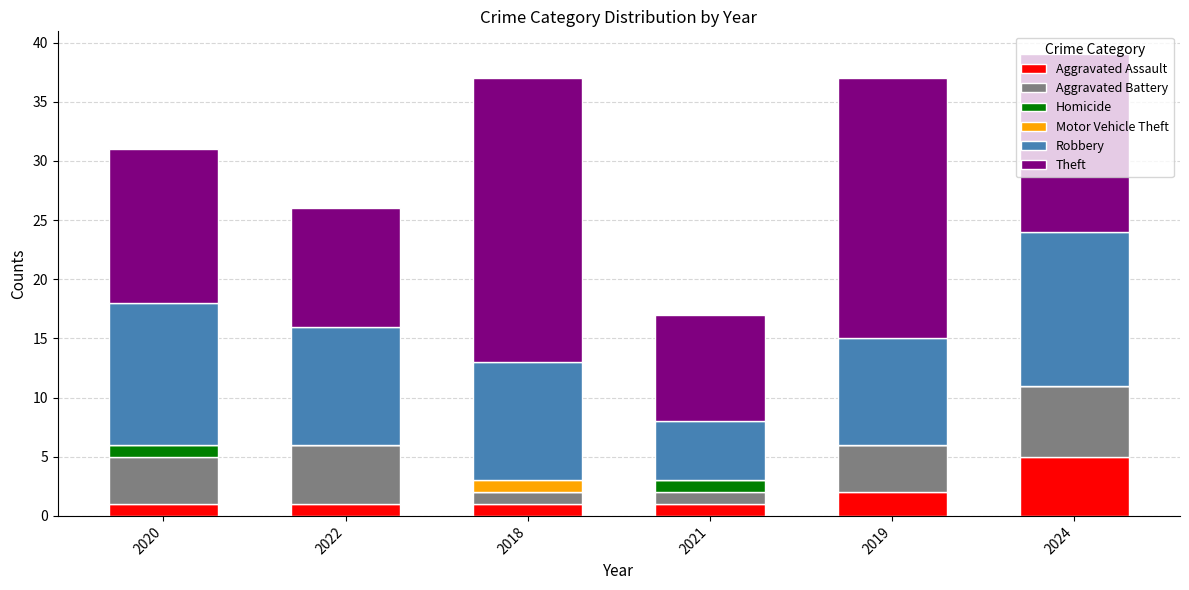

Are the bars grouped side by side (vs. stacked)?

No